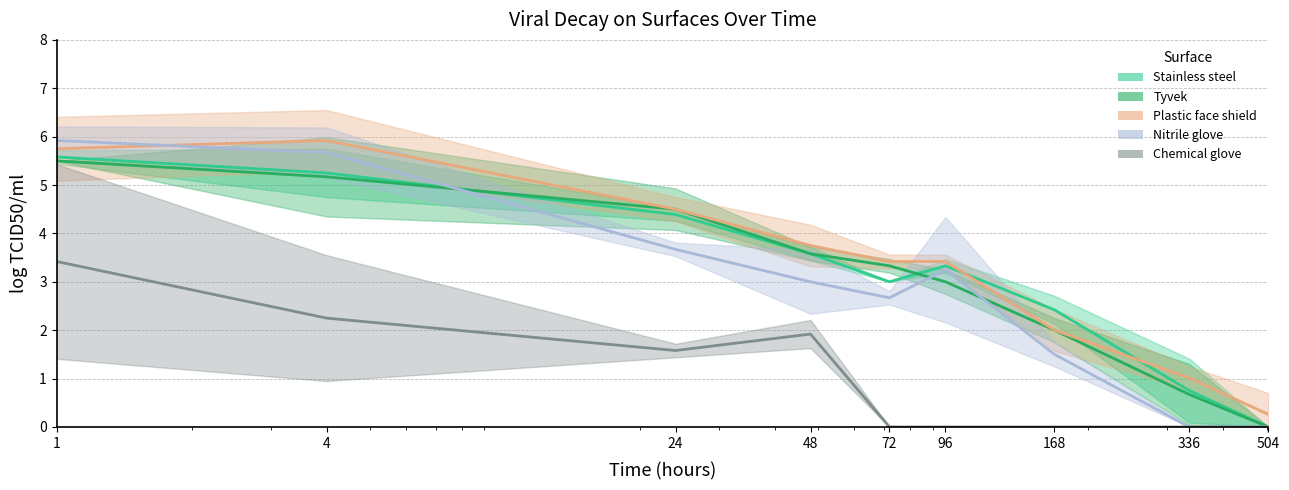

Which label corresponds to the largest value in the chart?

4